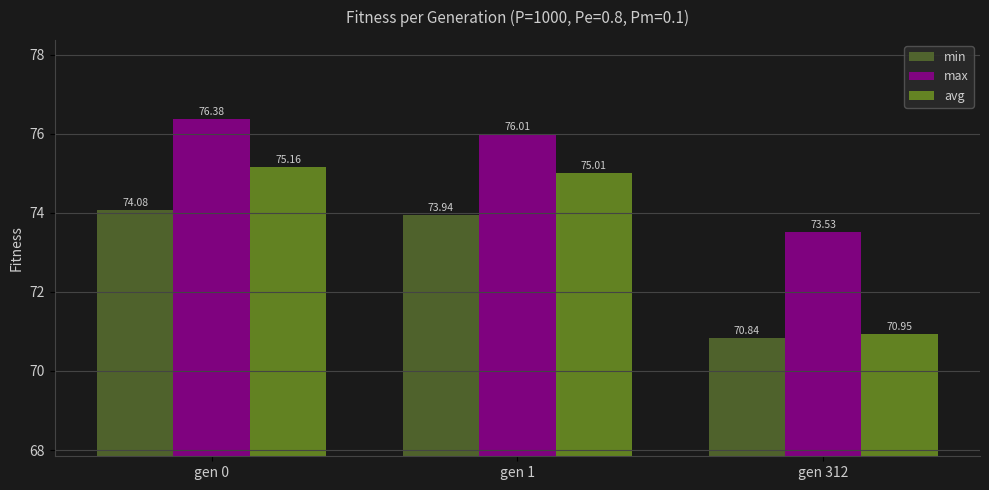

Which series has the largest total across all categories?

max